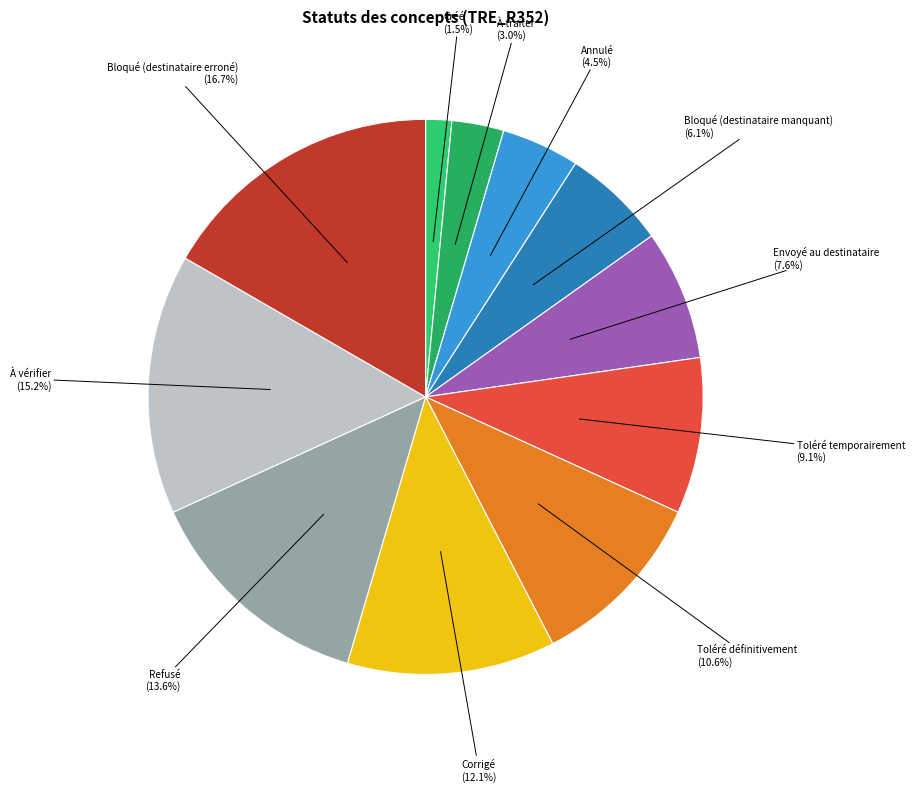

What is the largest slice in the pie chart?

Bloqué (destinataire erroné)